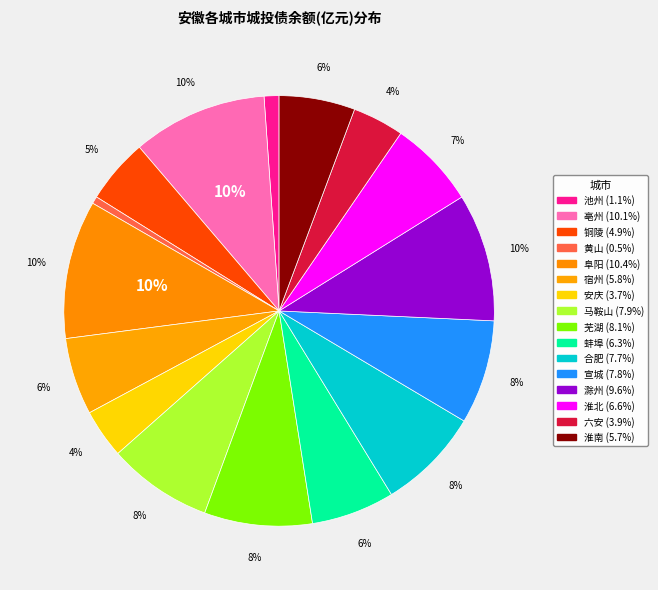

How many segments does this pie chart have?

16